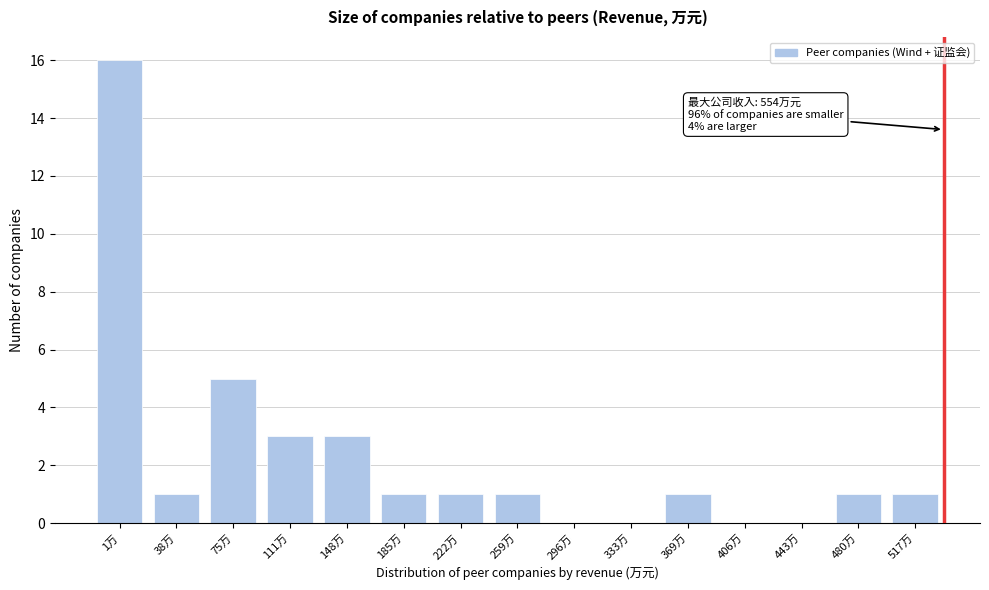

Reading left to right, extract all data points from this chart.

1万=16	38万=1	75万=5	111万=3	148万=3	185万=1	222万=1	259万=1	296万=0	333万=0	369万=1	406万=0	443万=0	480万=1	517万=1